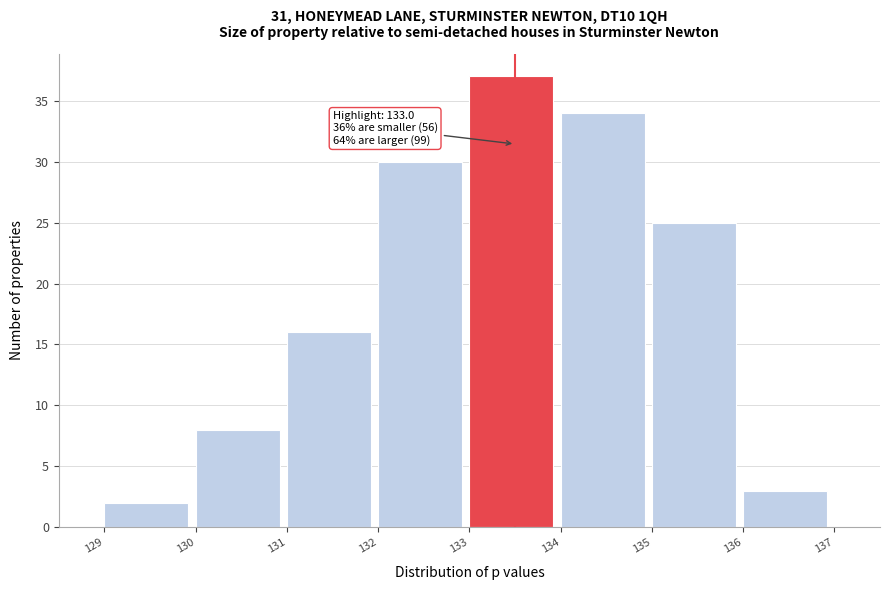

Over which range of the x-axis is the bar tallest?

133 to 134